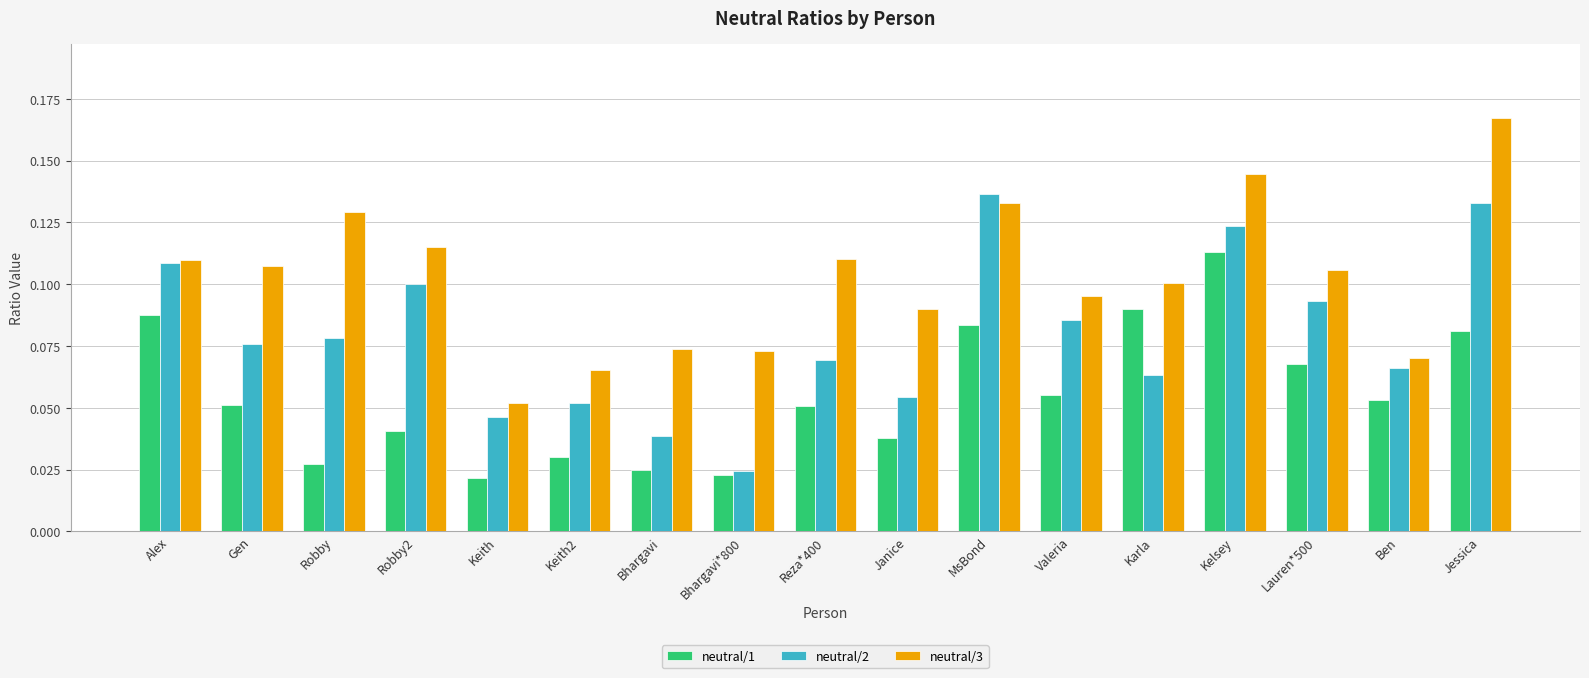

The value of neutral/2 at MsBond is 0.1. True or false?

True